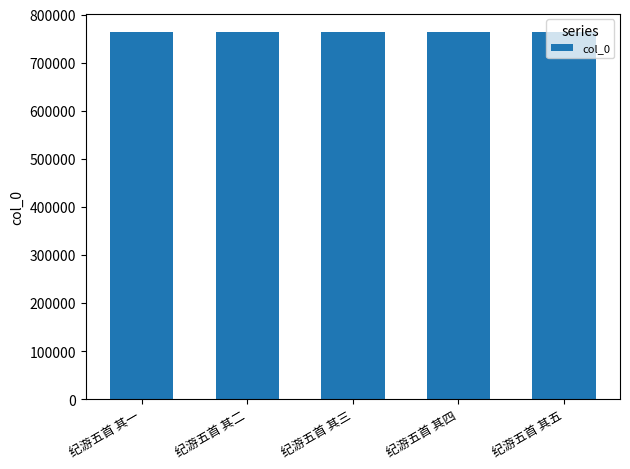

What is the sum of all values?

3817120